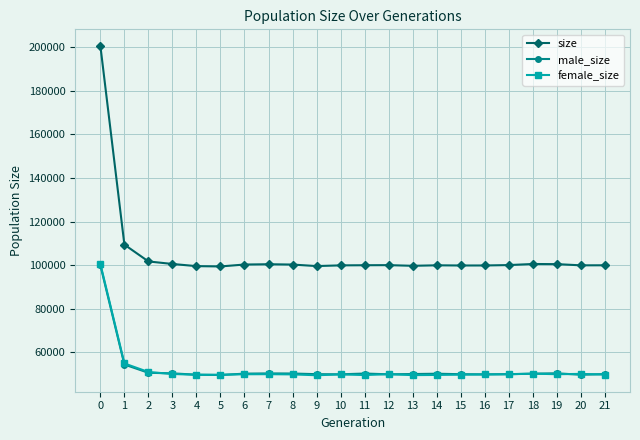

True or false: size has more than 1 points higher than both neighbors.

True